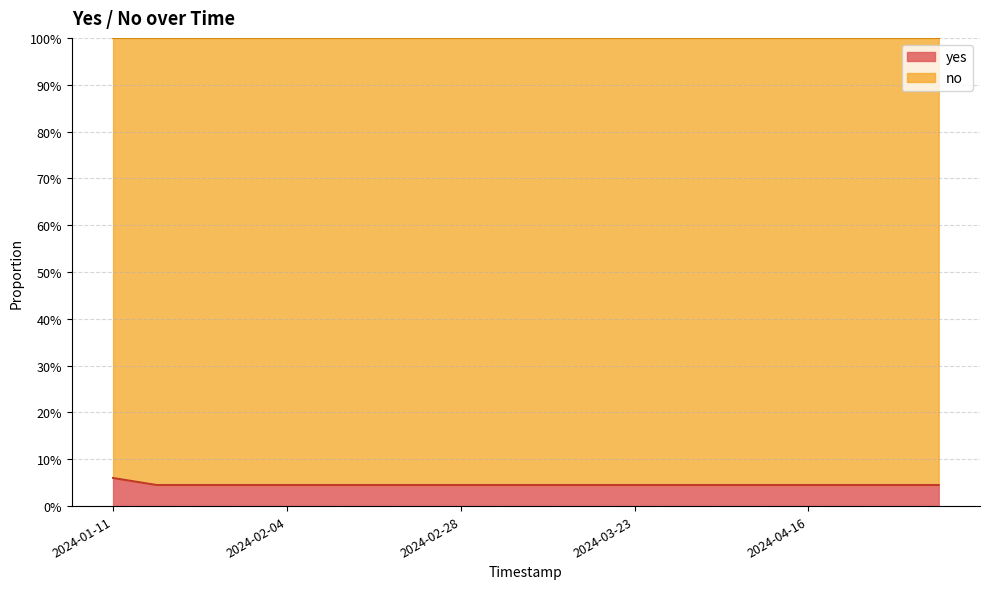

What position from the left is 2024-02-28?

9